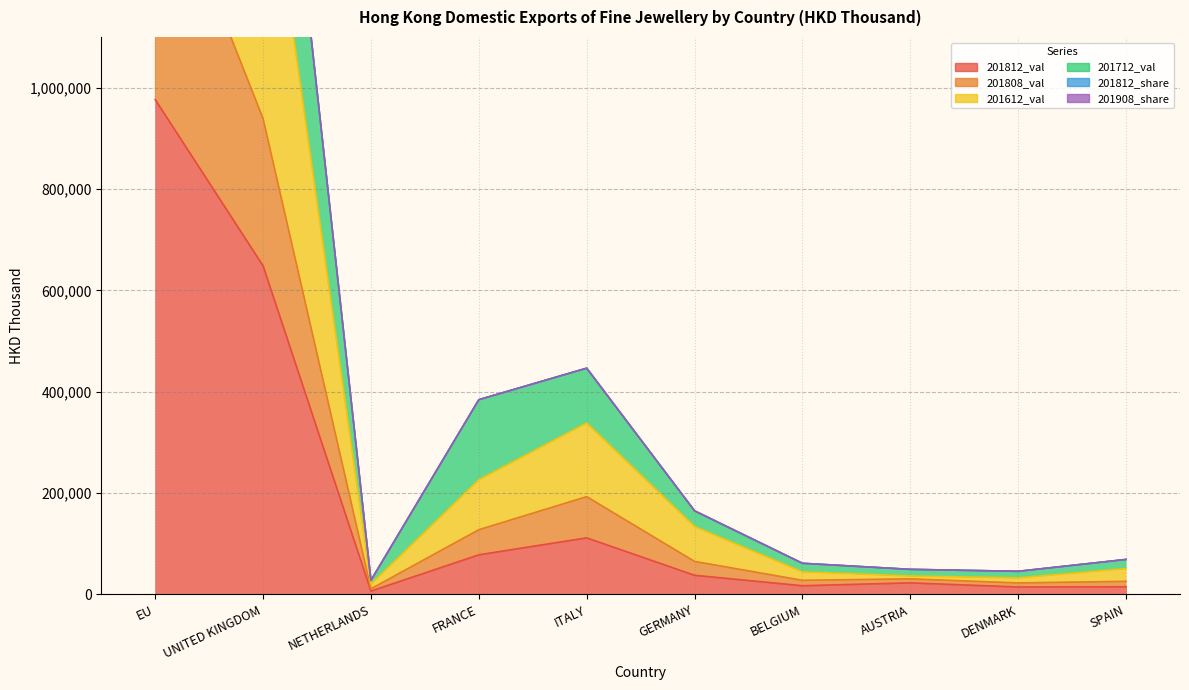

What position from the left is SPAIN?

10